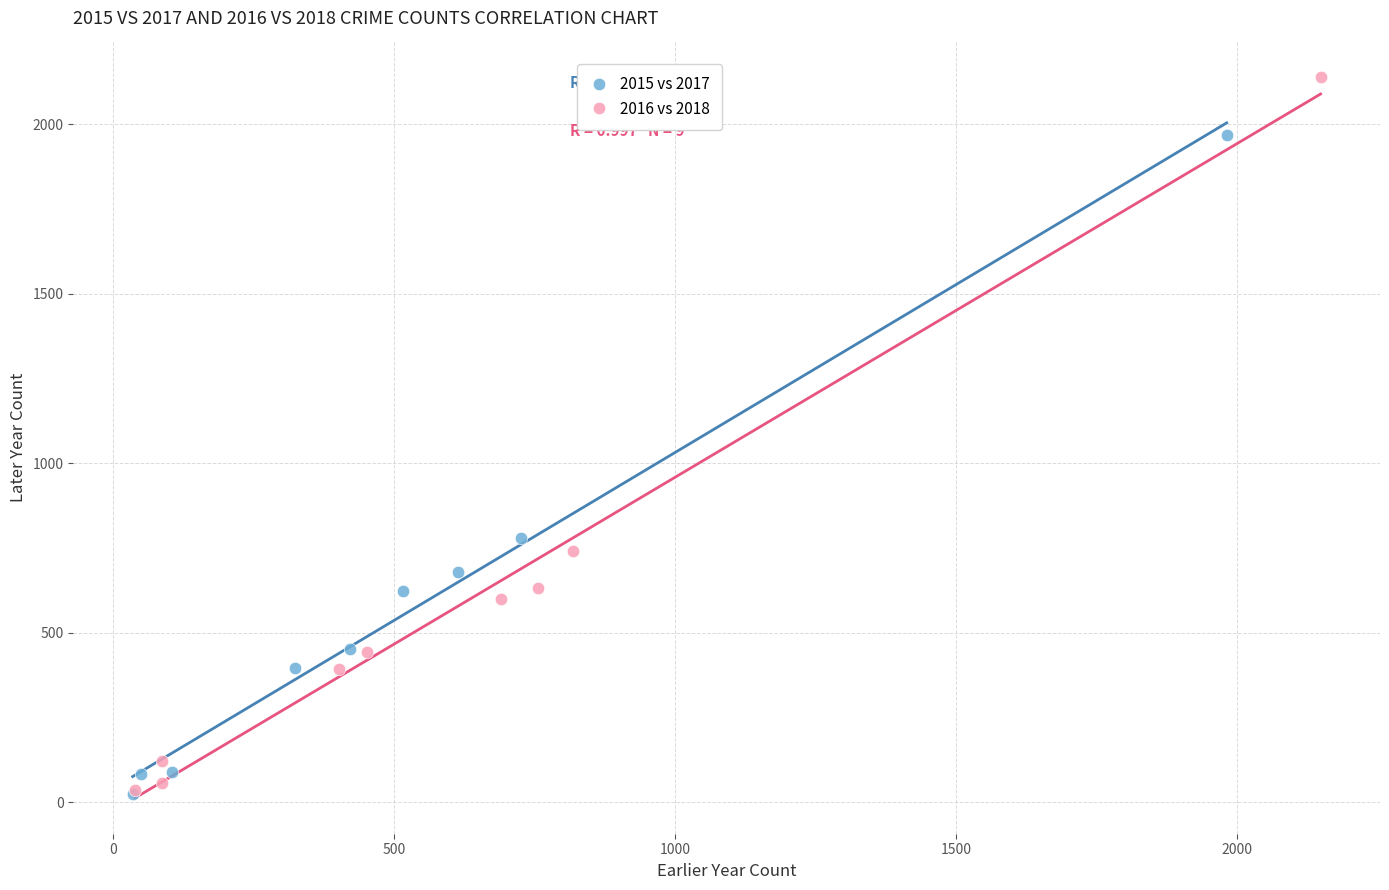

Which series has the widest spread of Y values?

2016 vs 2018